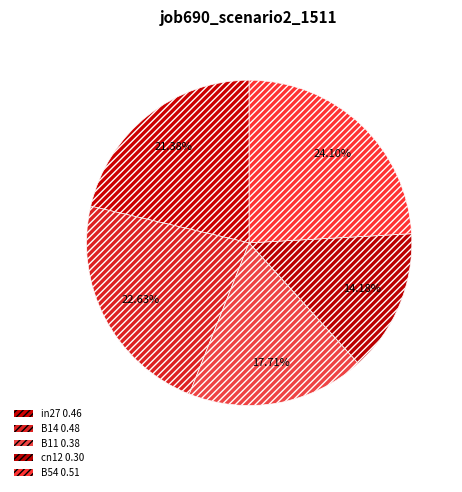

Rank the categories by value from highest to lowest.

B54, B14, in27, B11, cn12